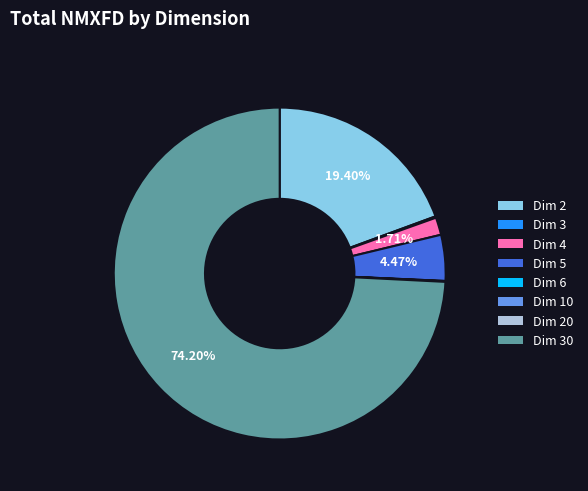

Does any single category account for the majority?

Yes